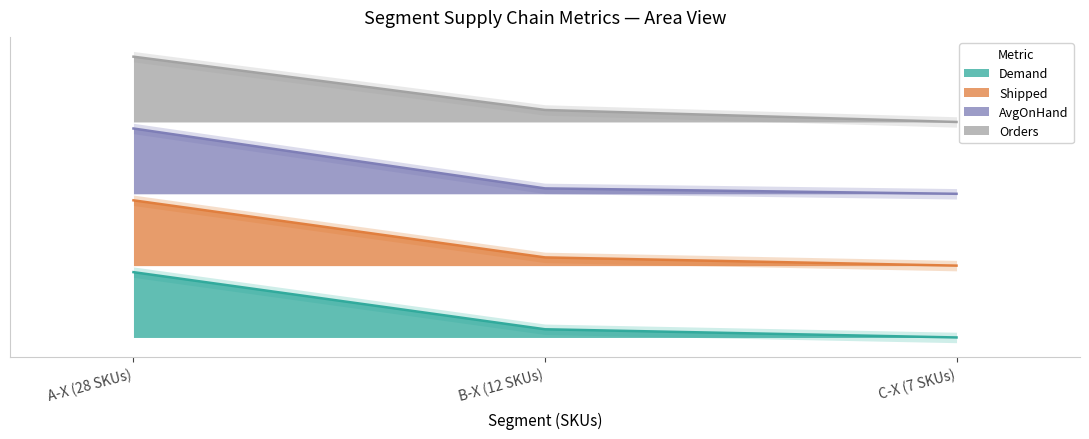

What is the difference between the maximum and second lowest values in the Orders series?

0.8